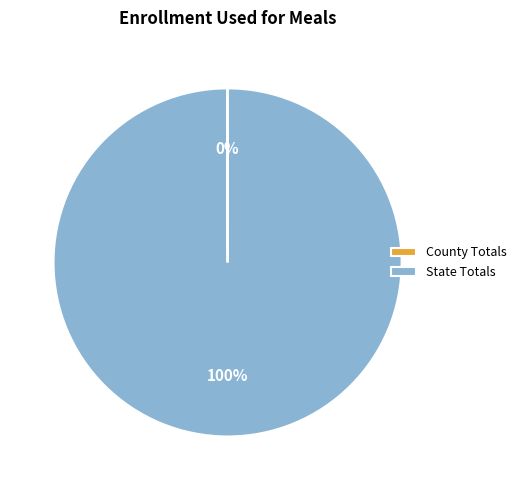

The State Totals slice represents 100% of the pie. True or false?

True